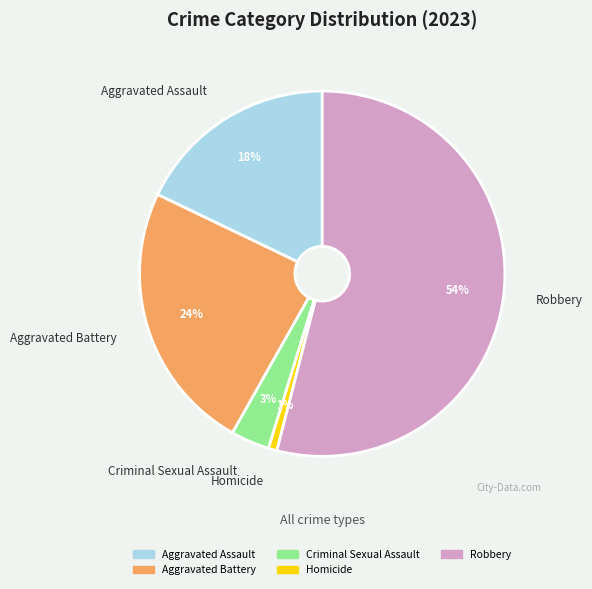

Do Homicide and Robbery together represent more than half of the pie?

Yes